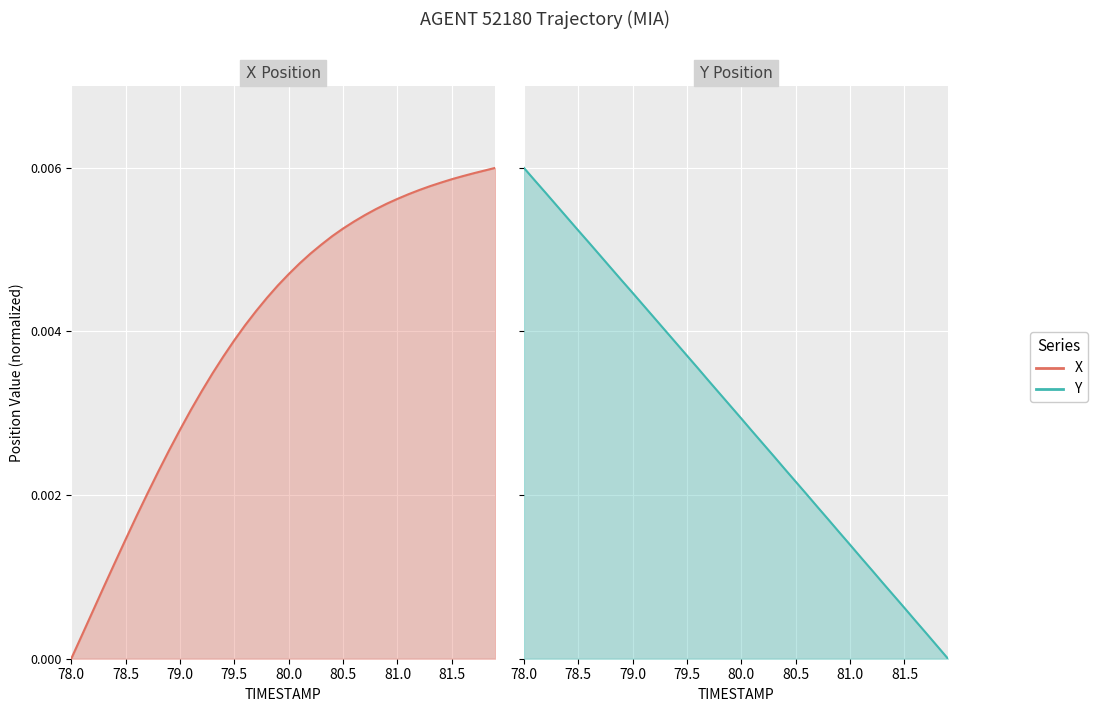

Does the chart display data point markers on the line(s)?

No